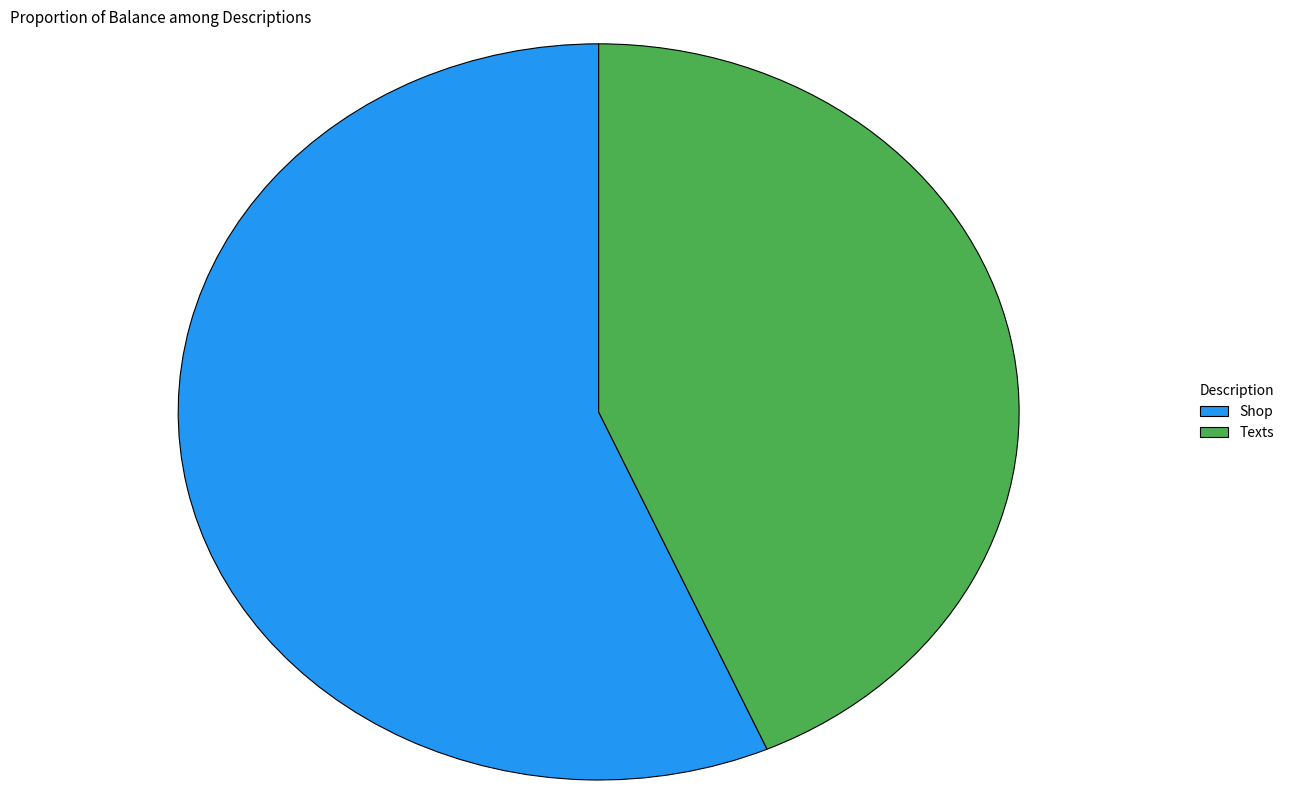

What is the smallest slice in the pie chart?

Texts